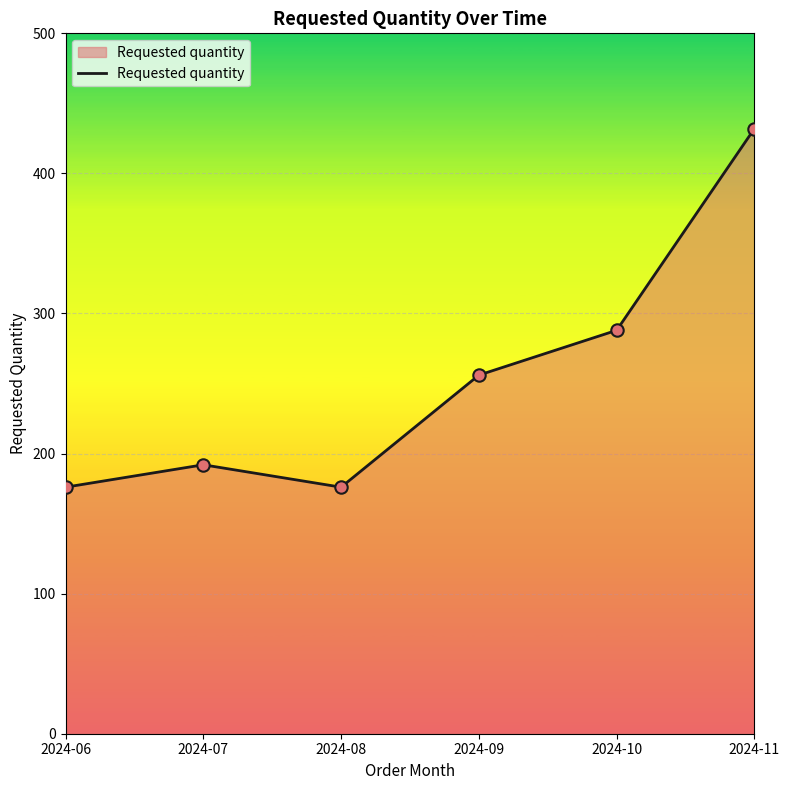

What is the ratio of the value at 2024-08 to the value at 2024-06?

1.0